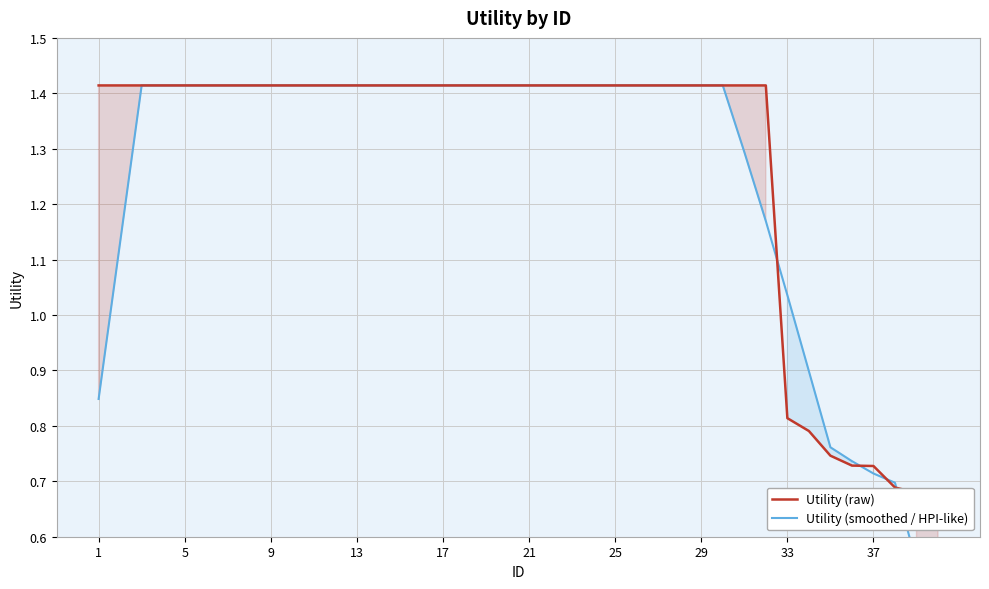

The value of Utility (smoothed / HPI-like) at 33 is 1.6. True or false?

False